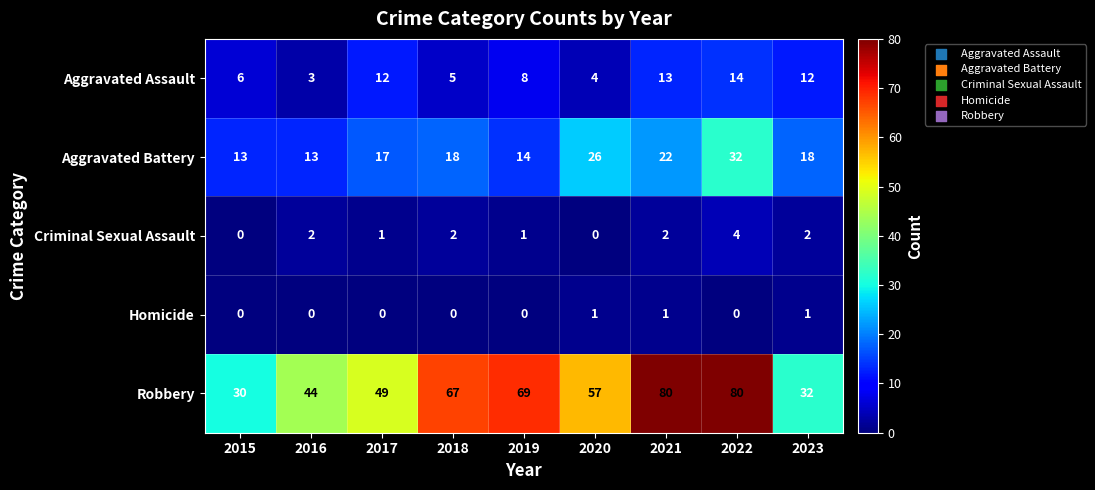

Where is Aggravated Assault nearest to the value 8?

2019